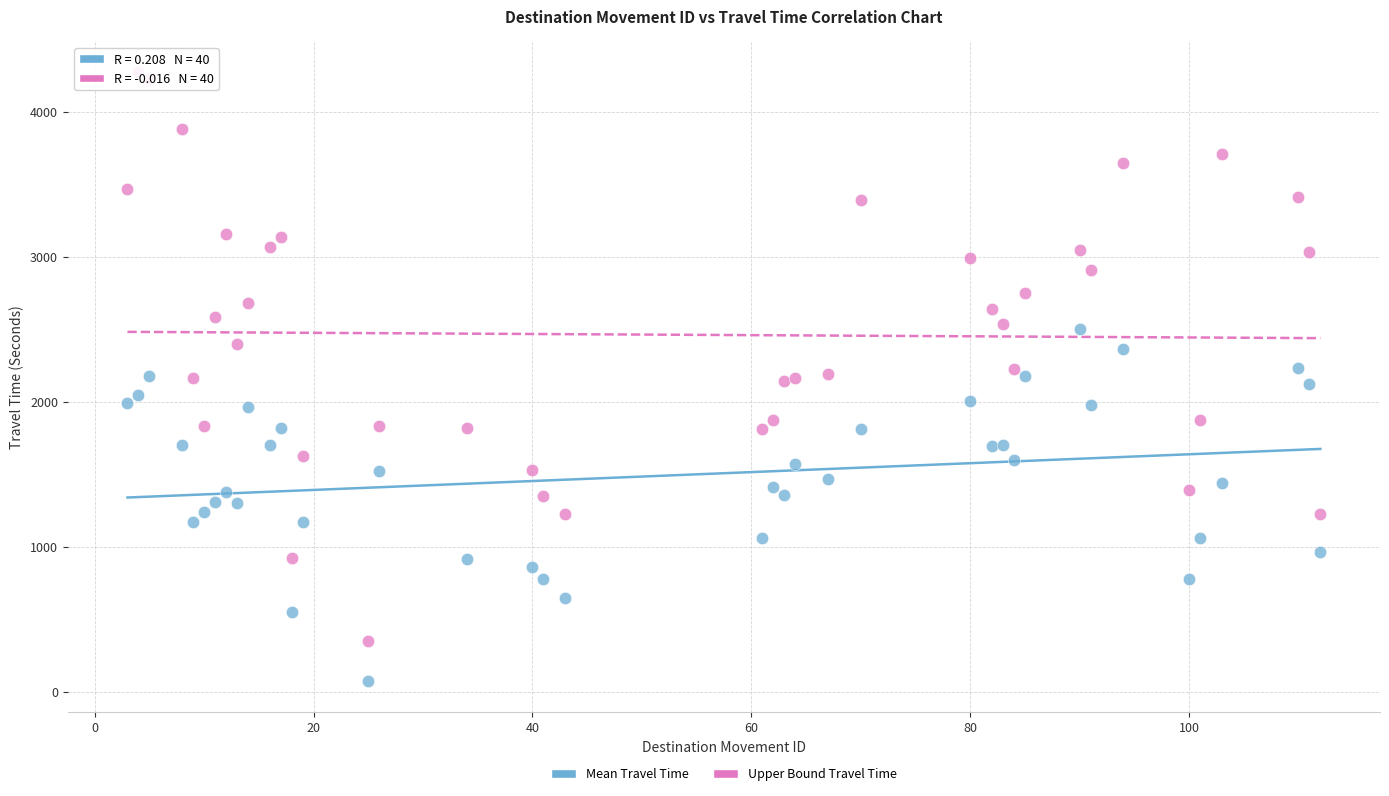

What are all the series names shown in the legend?

Mean Travel Time, Upper Bound Travel Time